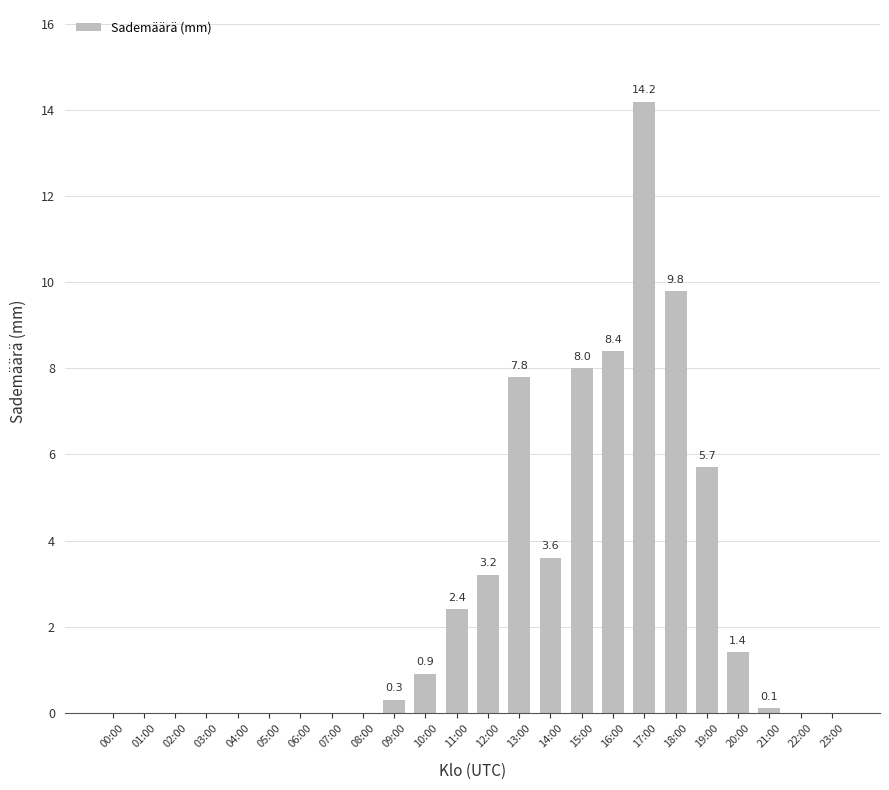

Is it true that the value at 06:00 is 0.0?

True